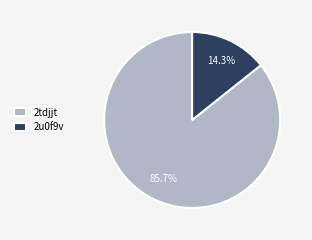

Rank the categories by value from highest to lowest.

2tdjjt, 2u0f9v